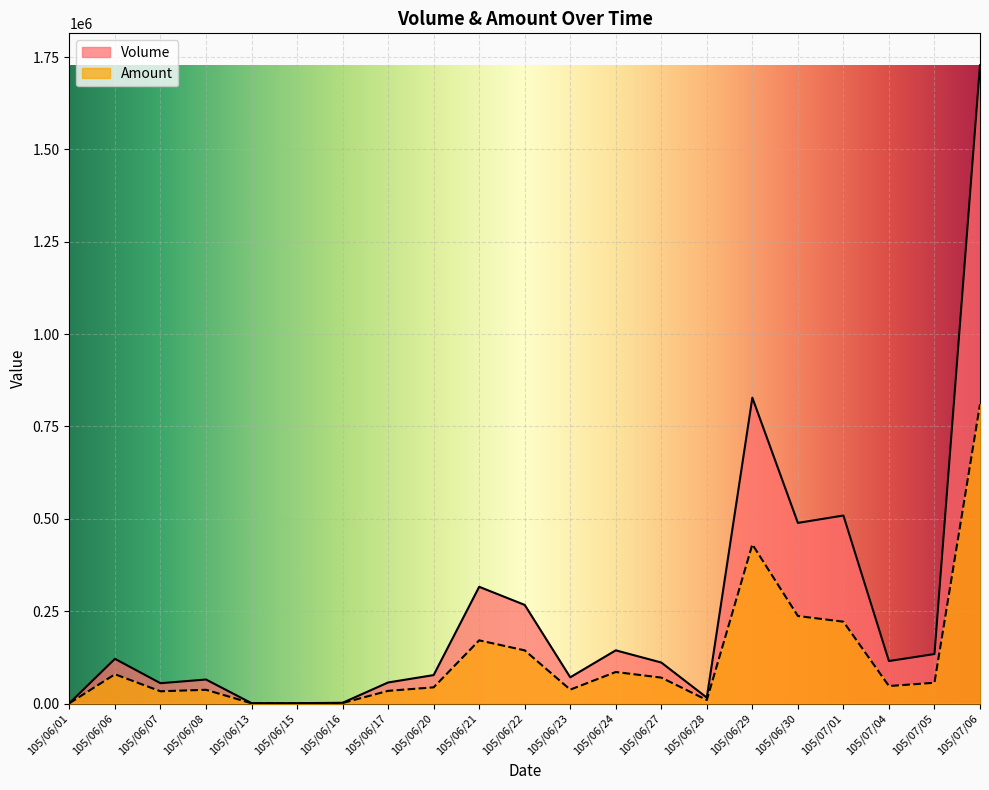

Rank the series by their maximum value, from highest to lowest.

Volume, Amount